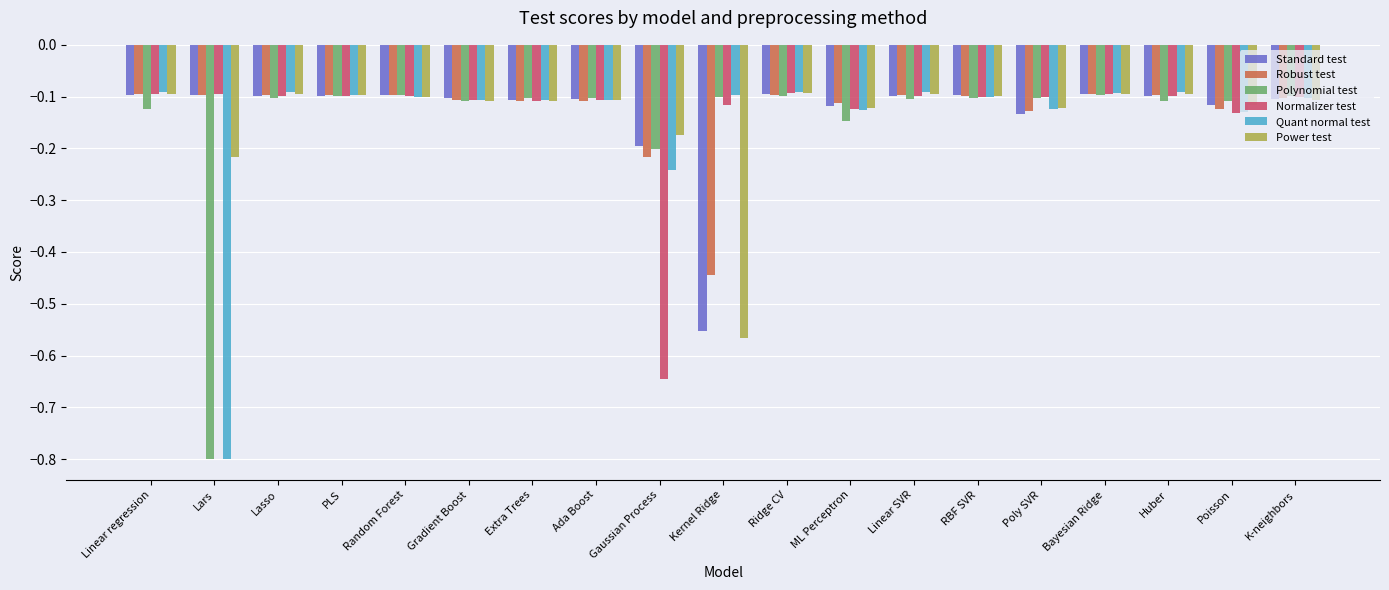

What are all the series names shown in the legend?

Standard test, Robust test, Polynomial test, Normalizer test, Quant normal test, Power test